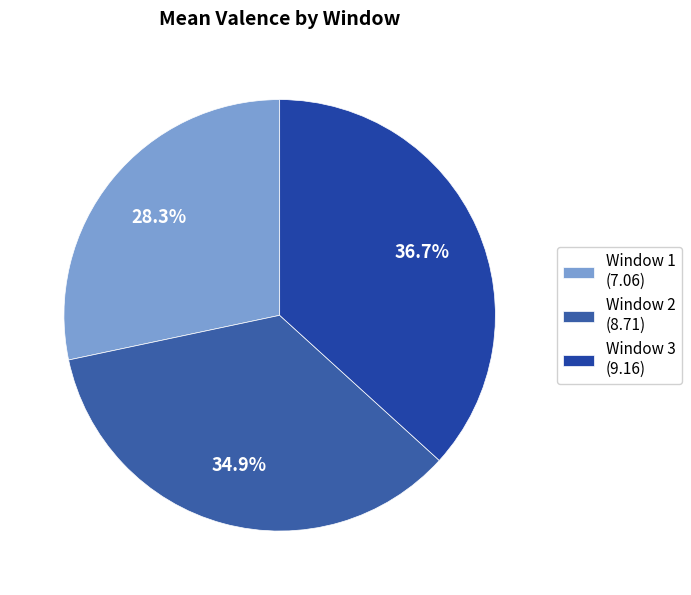

How many slices are in this pie chart?

3